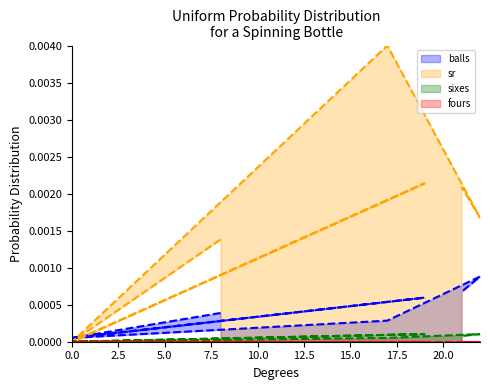

What is the label of the 7th point from the left?

21